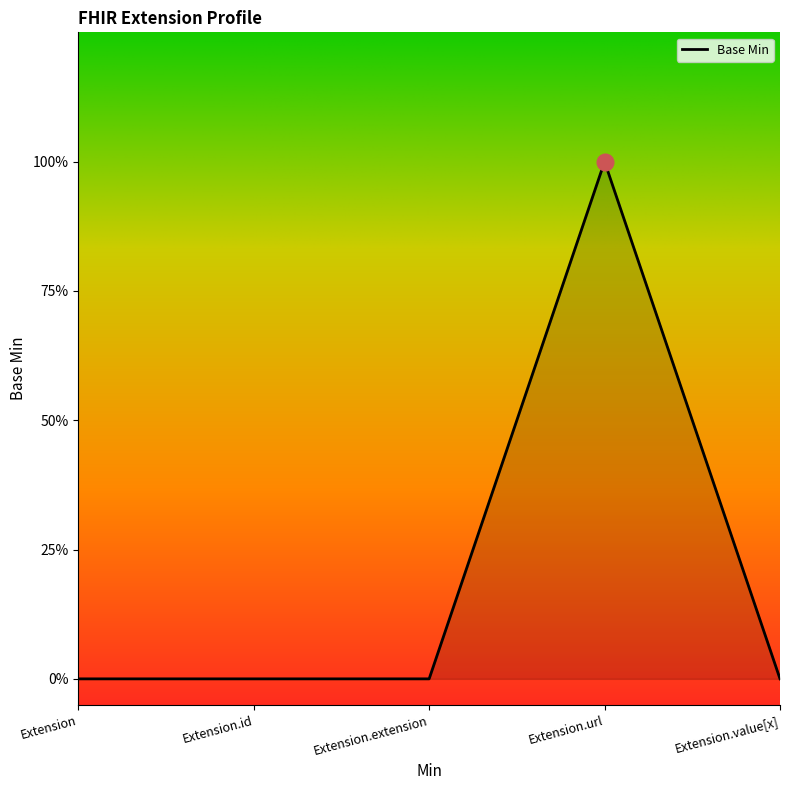

What position from the left is Extension.url?

4